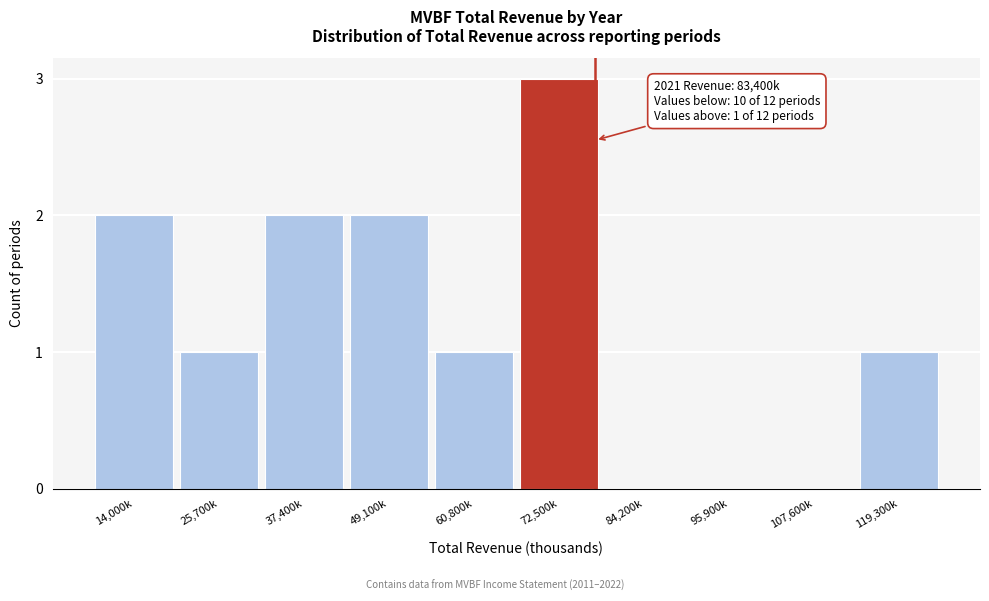

Reading right to left, list all the values displayed in this chart.

119,300k=1	107,600k=0	95,900k=0	84,200k=0	72,500k=3	60,800k=1	49,100k=2	37,400k=2	25,700k=1	14,000k=2